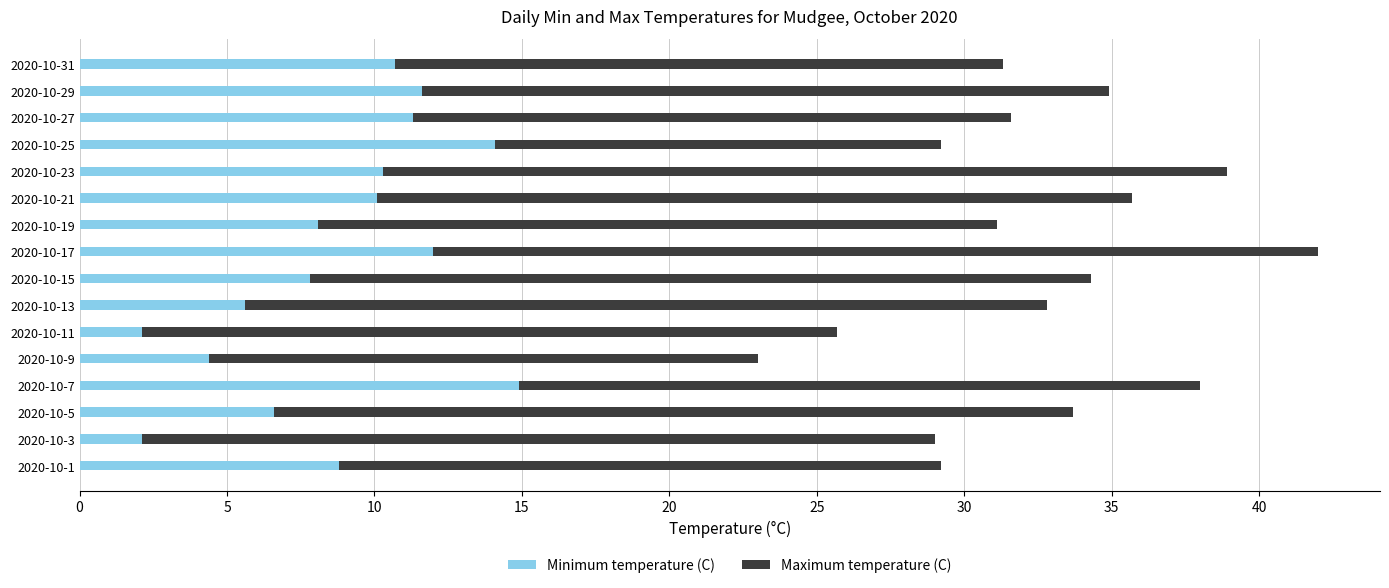

True or false: Minimum temperature (C) has a value of 10.7 at 2020-10-31.

True